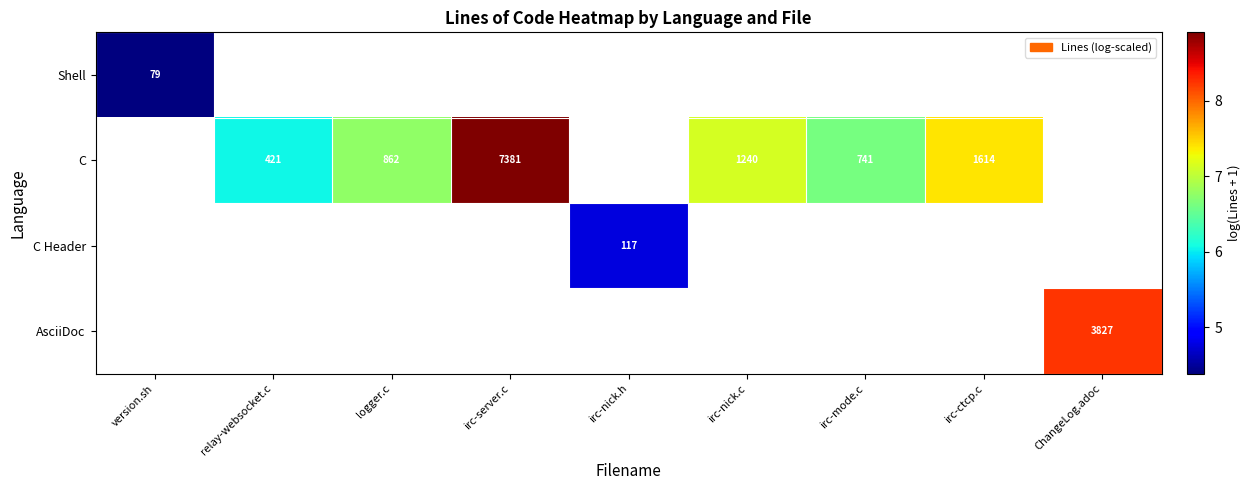

Where does the C Header series first go above 4?

irc-nick.h